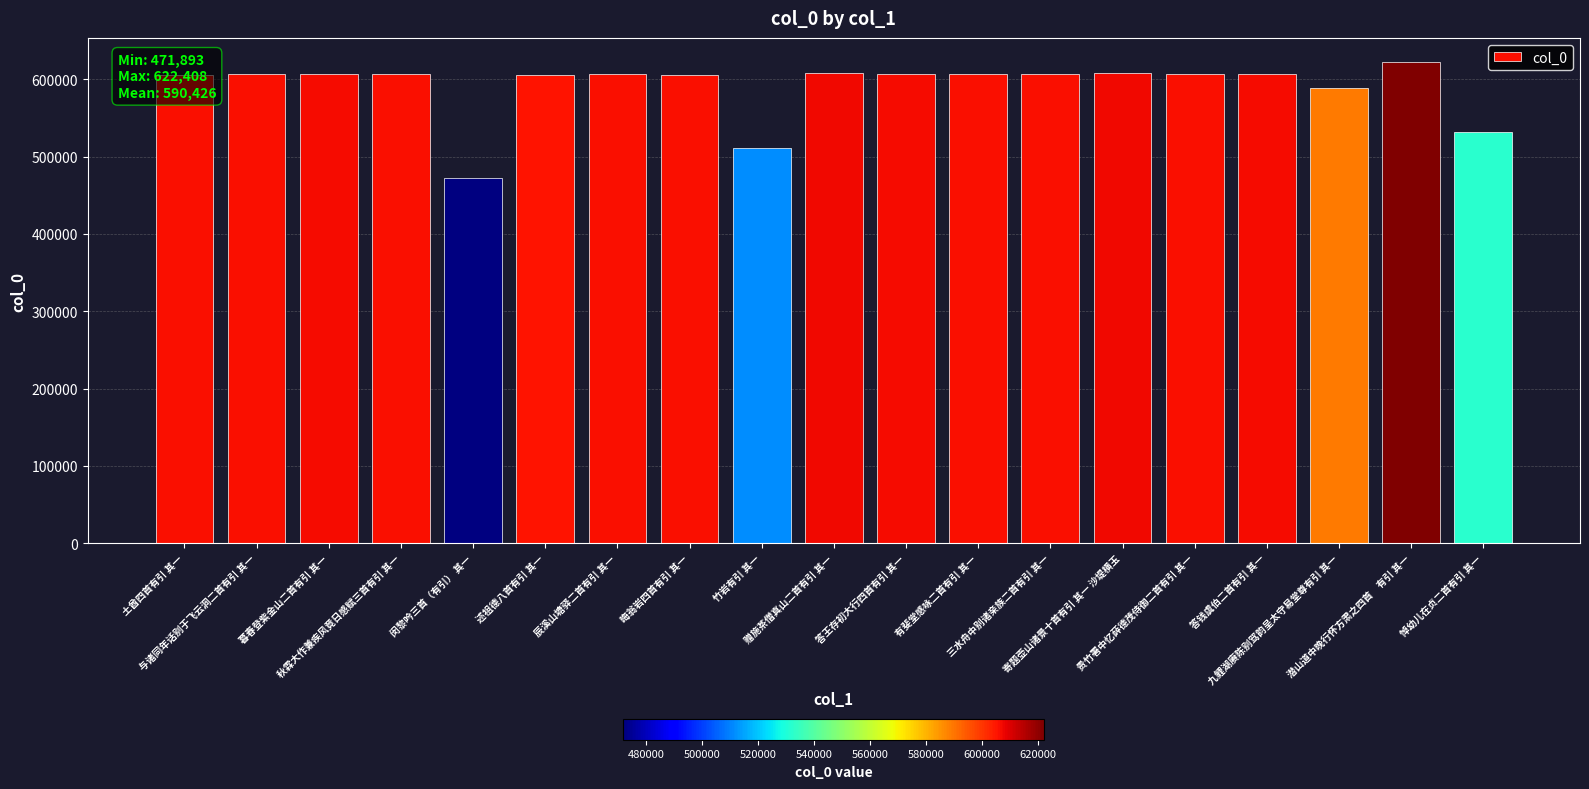

What is the average value?

590426